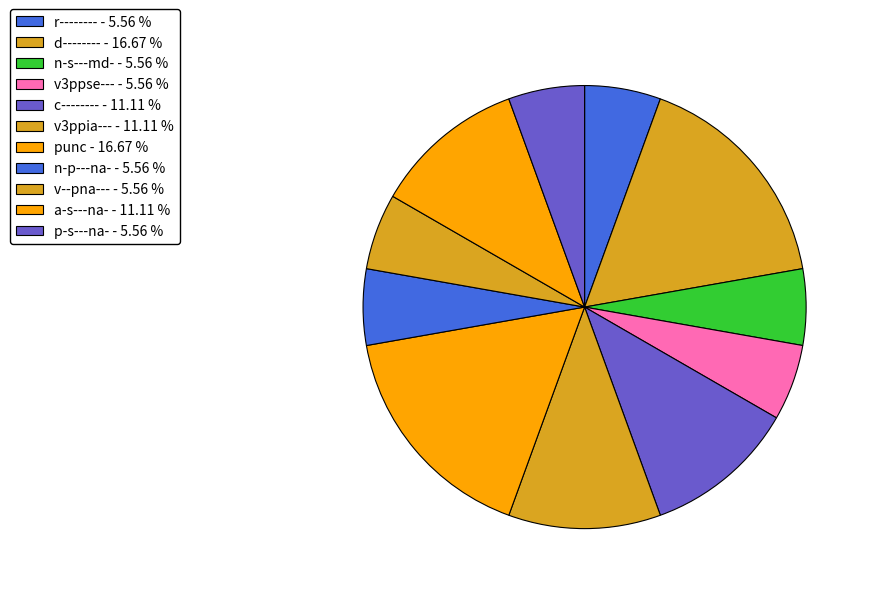

Is it true that r-------- is 1% of the pie?

False